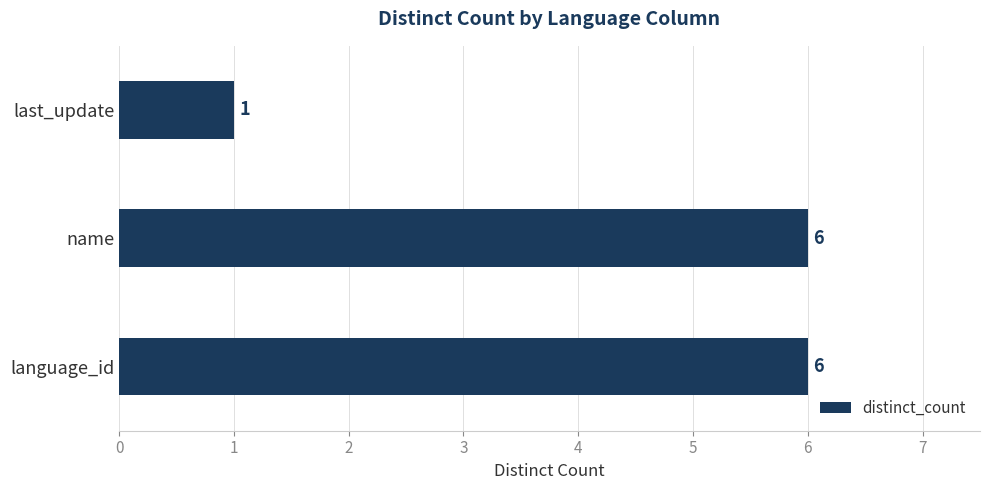

What is the average value?

4